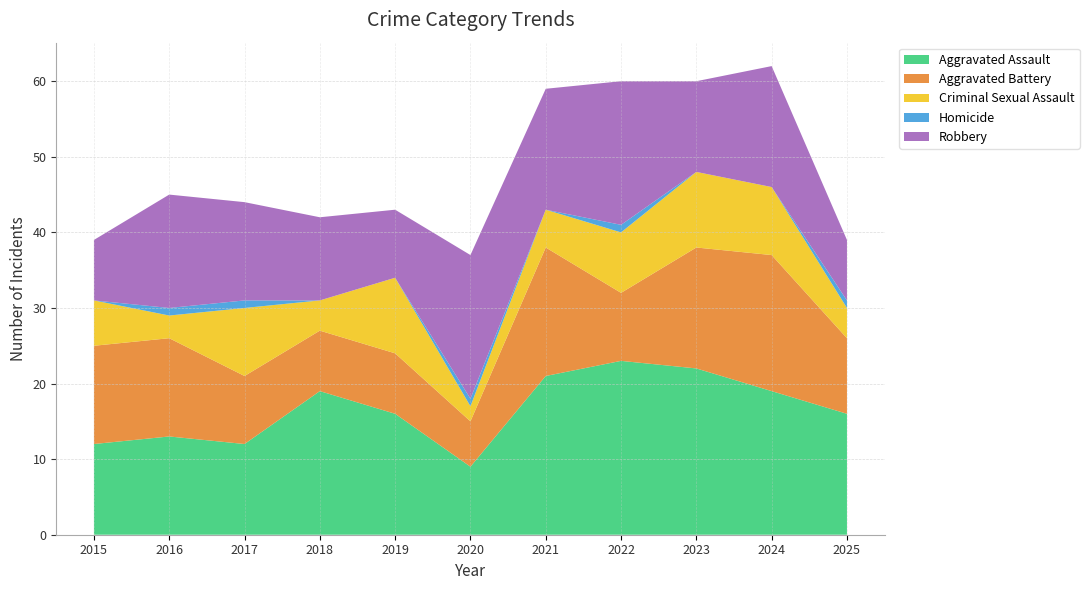

Reading left to right, transcribe all the data shown in this chart.

Aggravated Assault: 12	13	12	19	16	9	21	23	22	19	16
Aggravated Battery: 13	13	9	8	8	6	17	9	16	18	10
Criminal Sexual Assault: 6	3	9	4	10	2	5	8	10	9	4
Homicide: 0	1	1	0	0	1	0	1	0	0	1
Robbery: 8	15	13	11	9	19	16	19	12	16	8